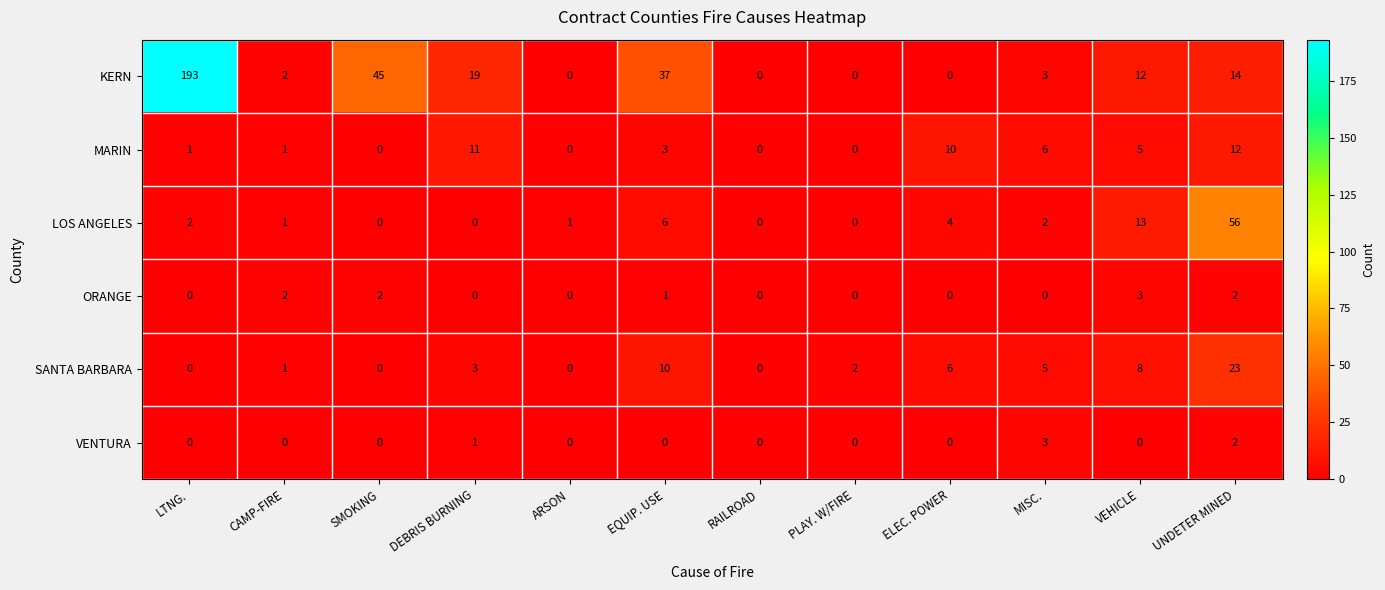

What is the maximum value shown in the chart?

193